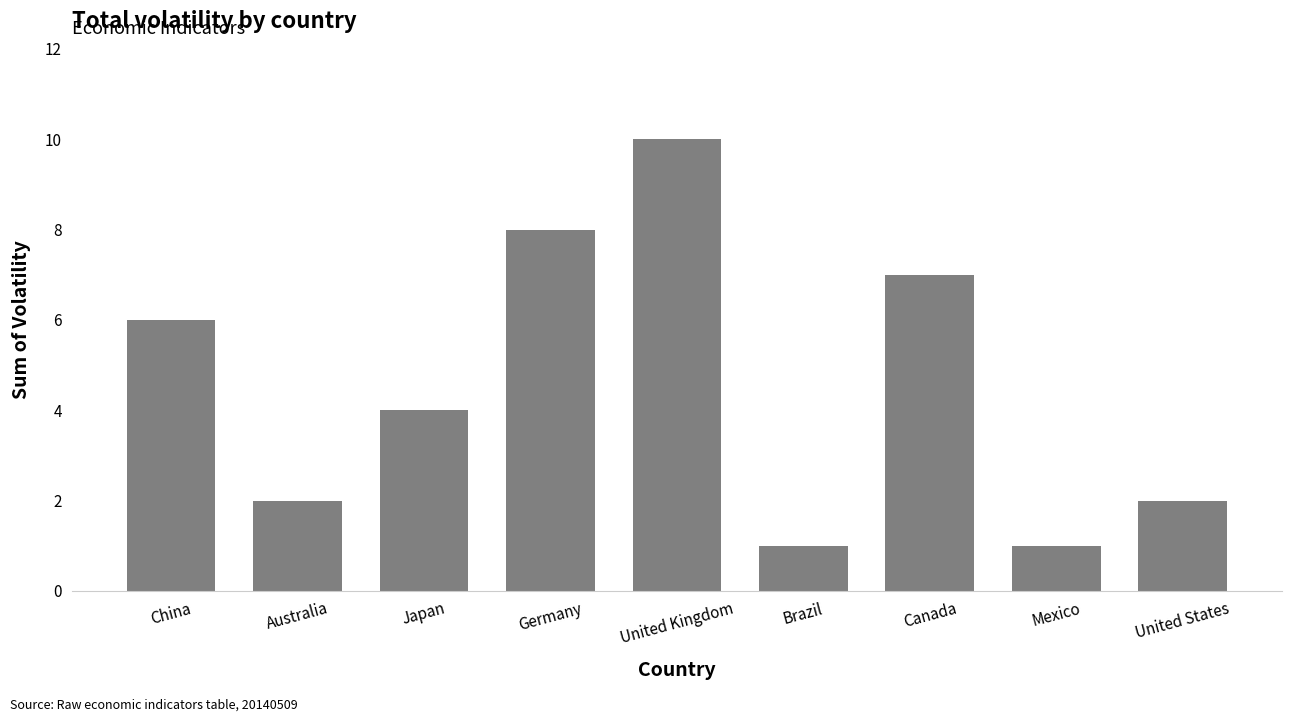

What is the label of the 9th bar from the right?

China